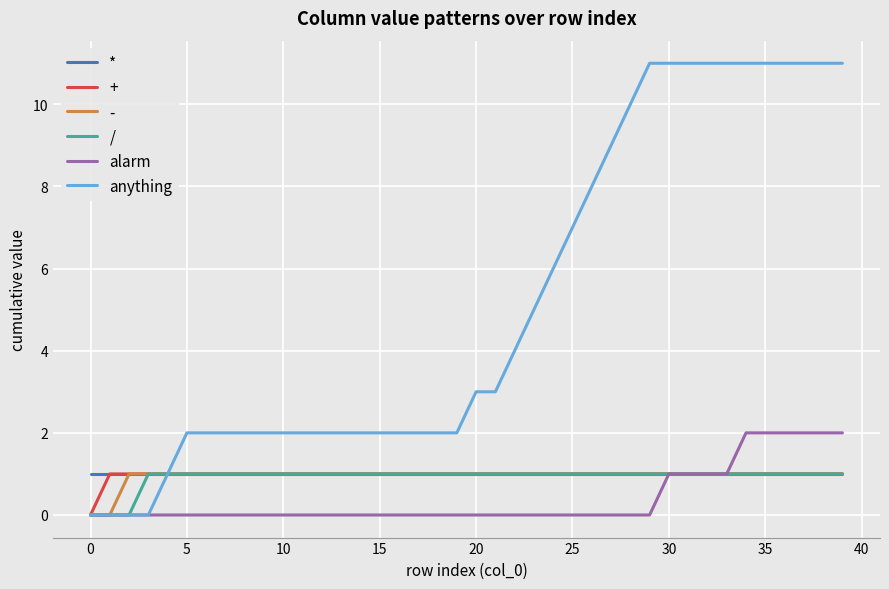

Which series has the largest total across all categories?

anything